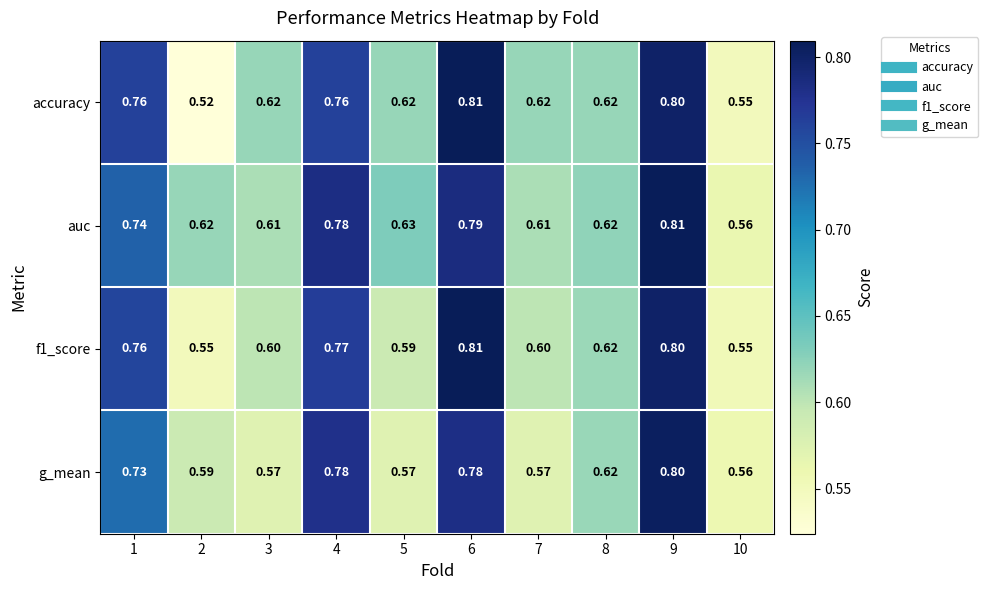

Between 3 and 5, which series saw the biggest shift?

auc